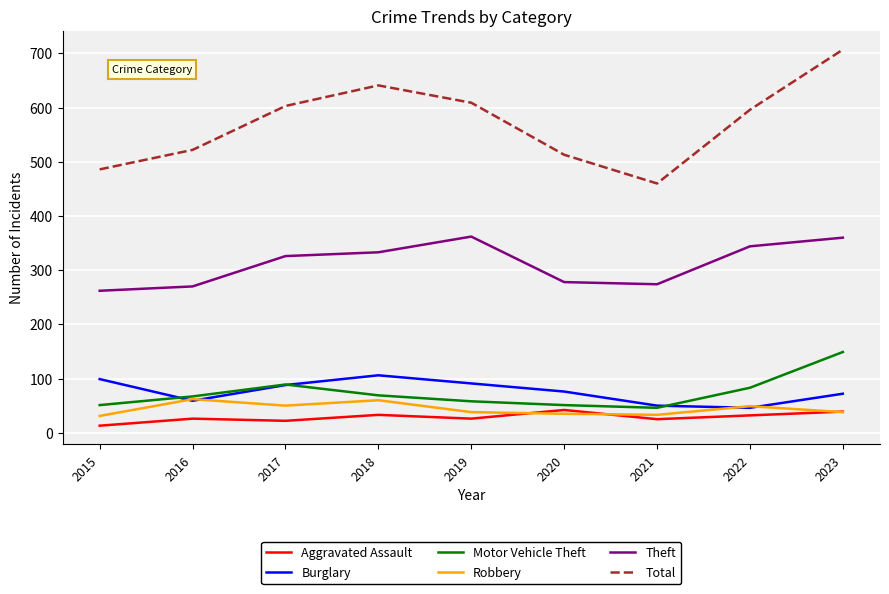

At which label is Theft closest to 312?

2017